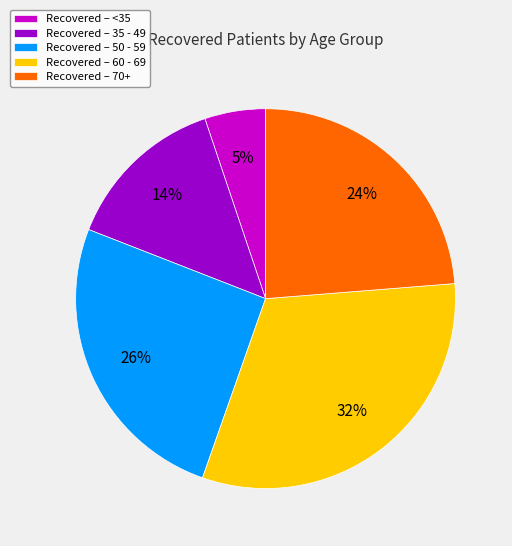

Which has a higher value, Recovered – <35 or Recovered – 60 - 69?

Recovered – 60 - 69